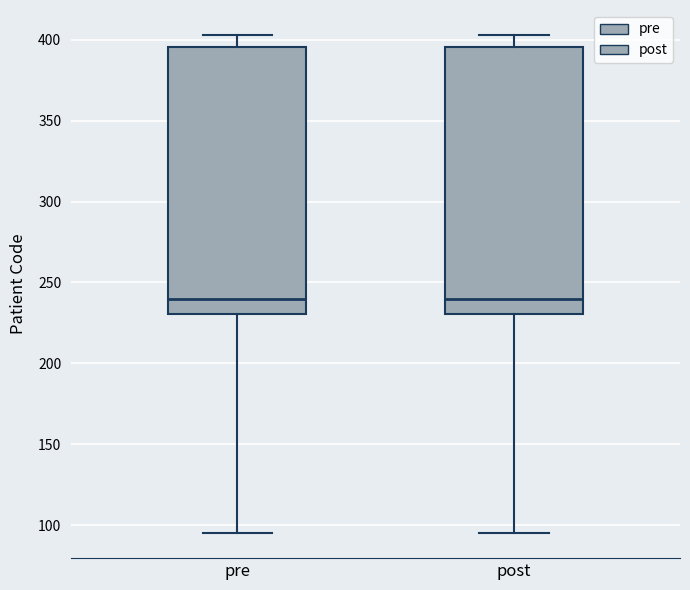

Where is the upper edge of the box for post on the y-axis? The values are not printed on the chart, so give them approximately, as read against the axis.

395